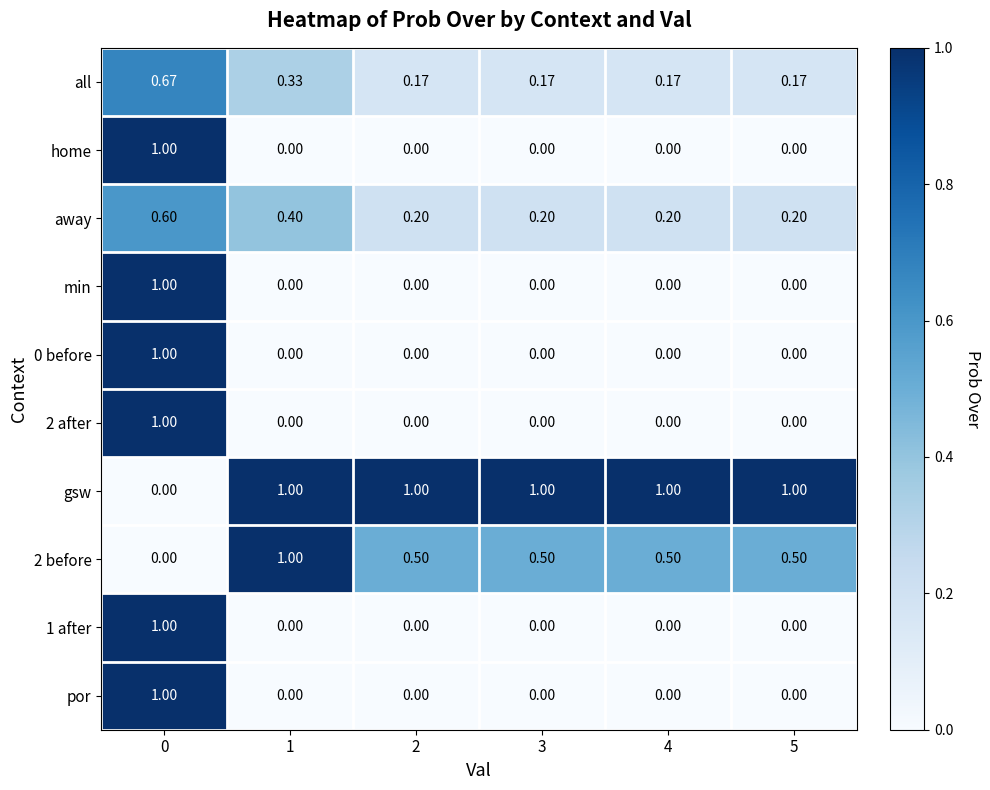

How many data points does each series have?

6